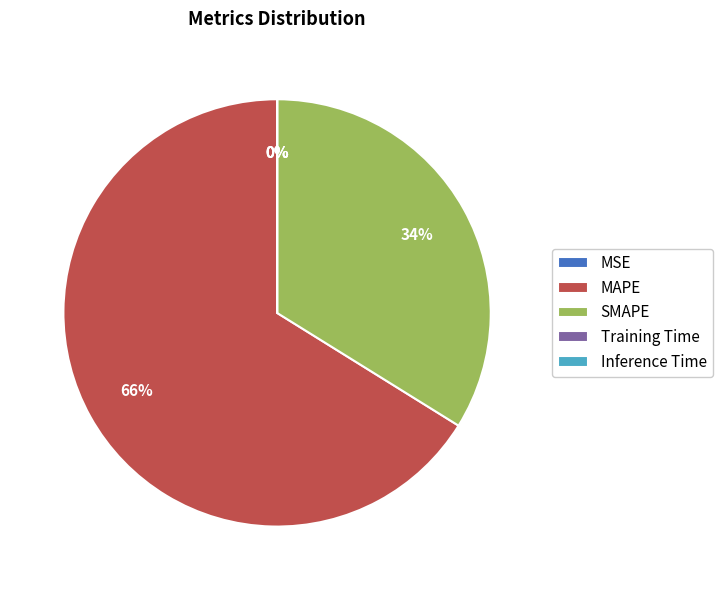

Which slice is the largest?

MAPE